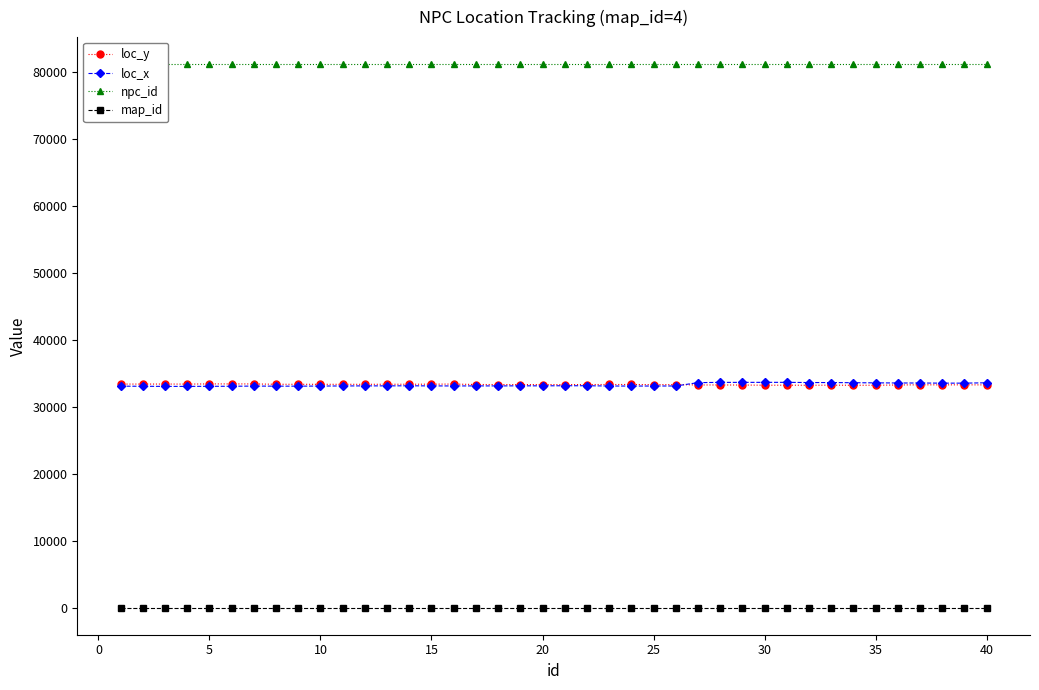

True or false: loc_y has more than 2 points higher than both neighbors.

True